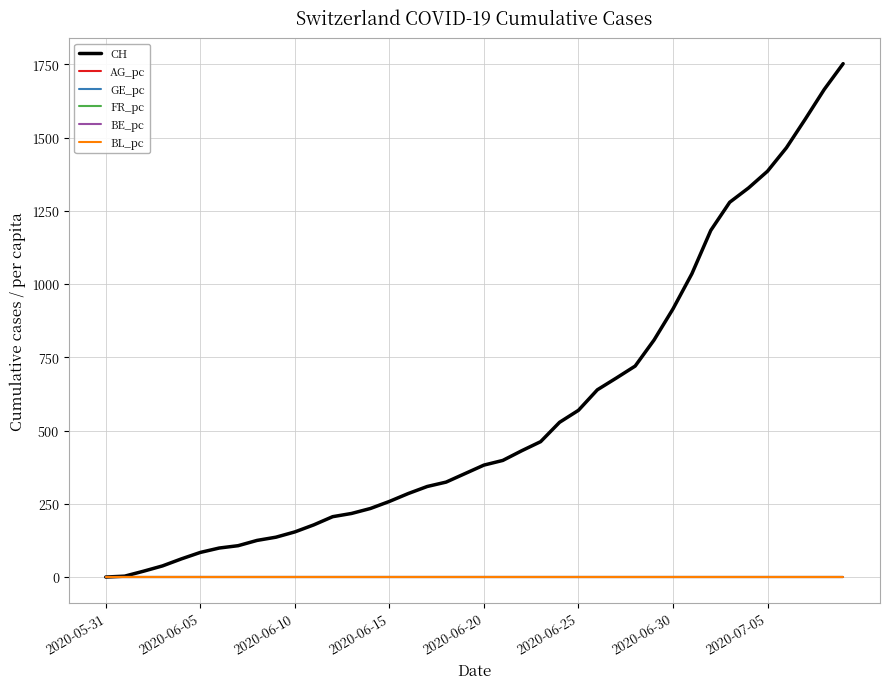

Which series has the largest total across all categories?

CH